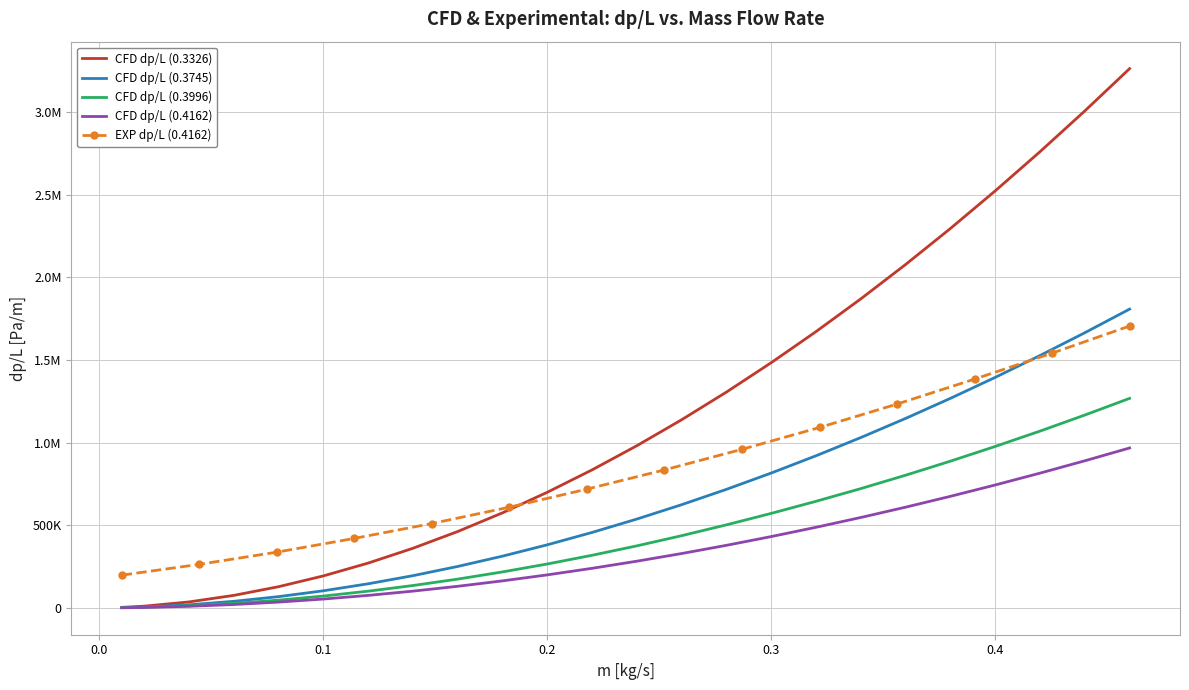

What is the value of the CFD dp/L (0.3996) point at the 22nd from the left?

1069254.2